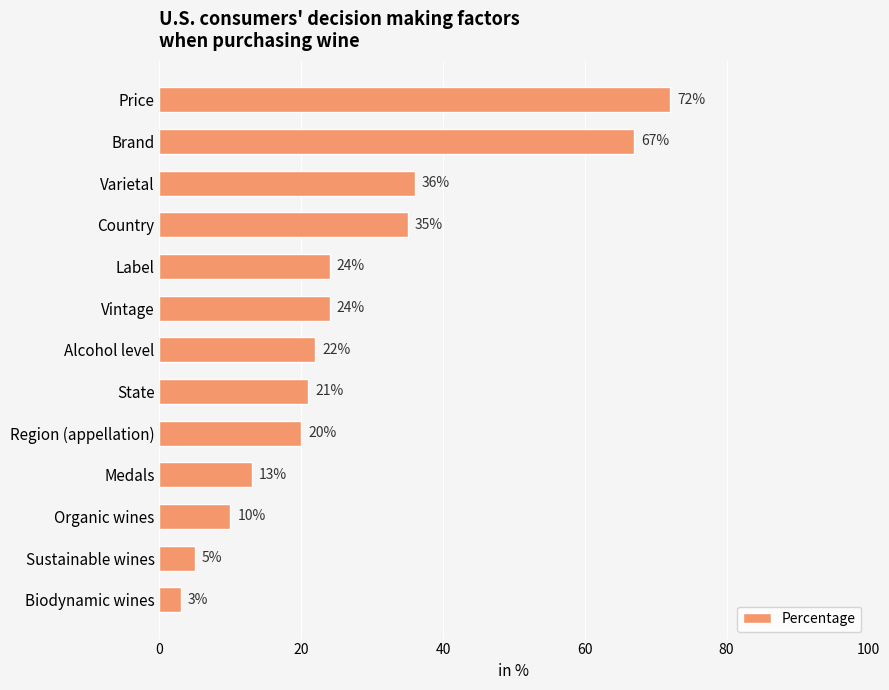

What is the difference between the maximum and minimum values?

69